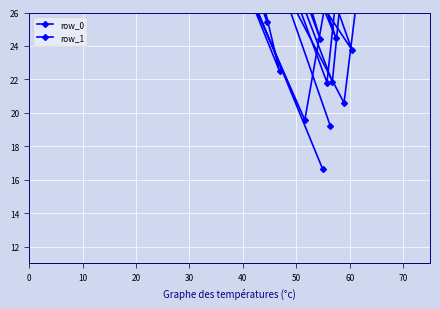

Which series has the largest range (max minus min)?

row_0